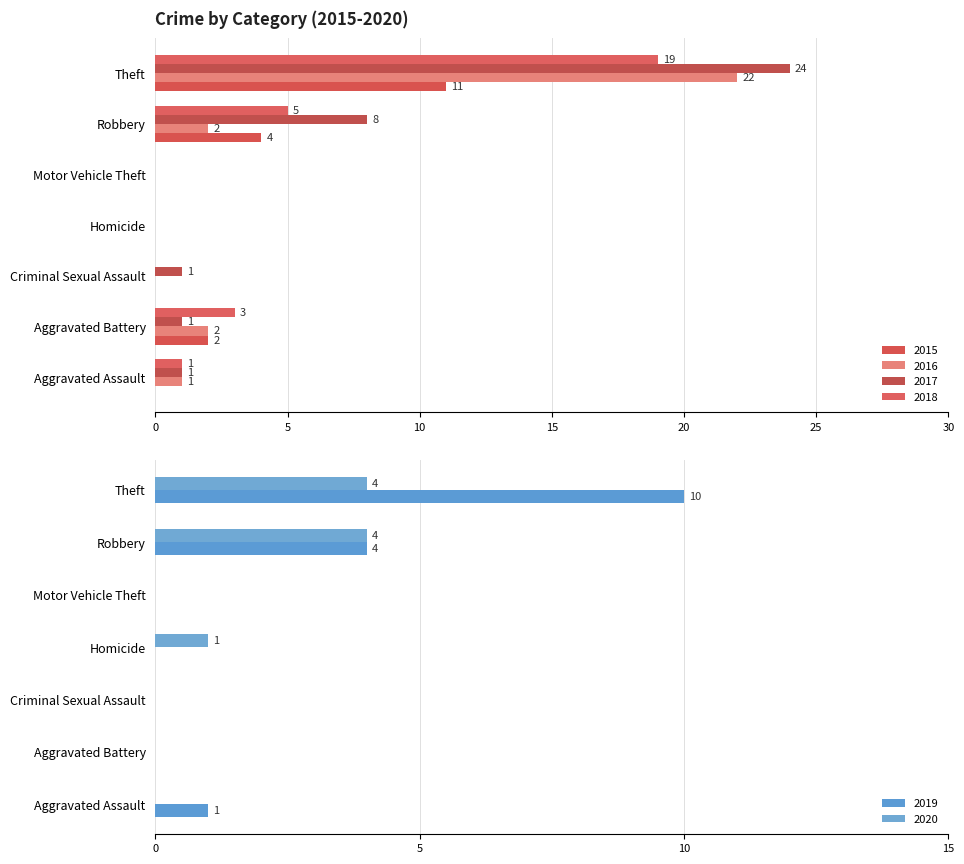

Count the number of data series in this chart.

6